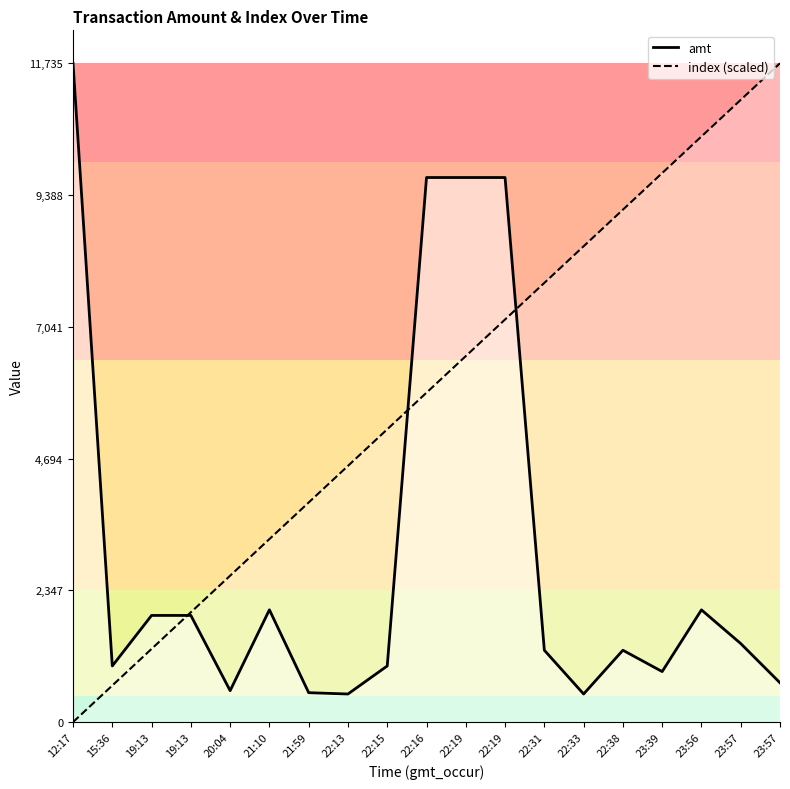

What is the difference between the index (scaled) values at 22:19 and 22:33?

1955.8